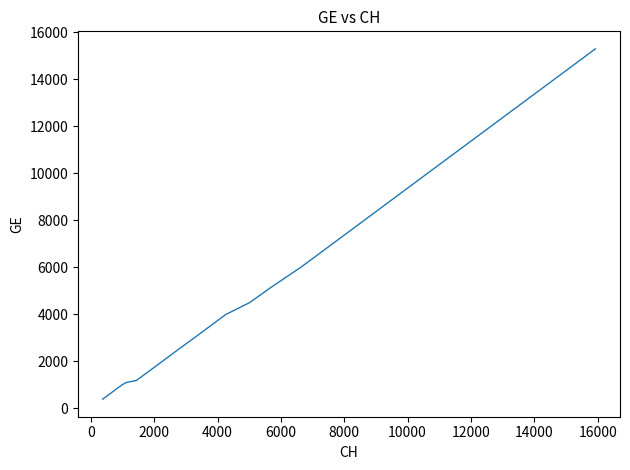

What is the greatest value displayed?

15284